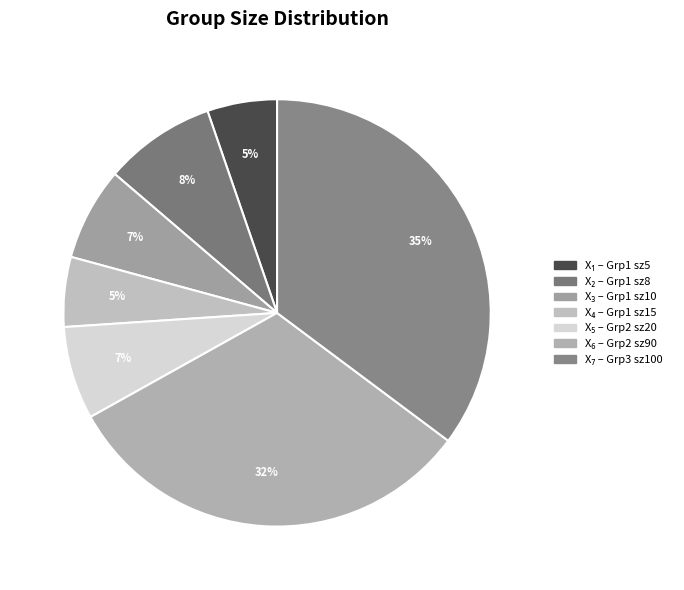

To the nearest percent, what is the average slice percentage?

14%